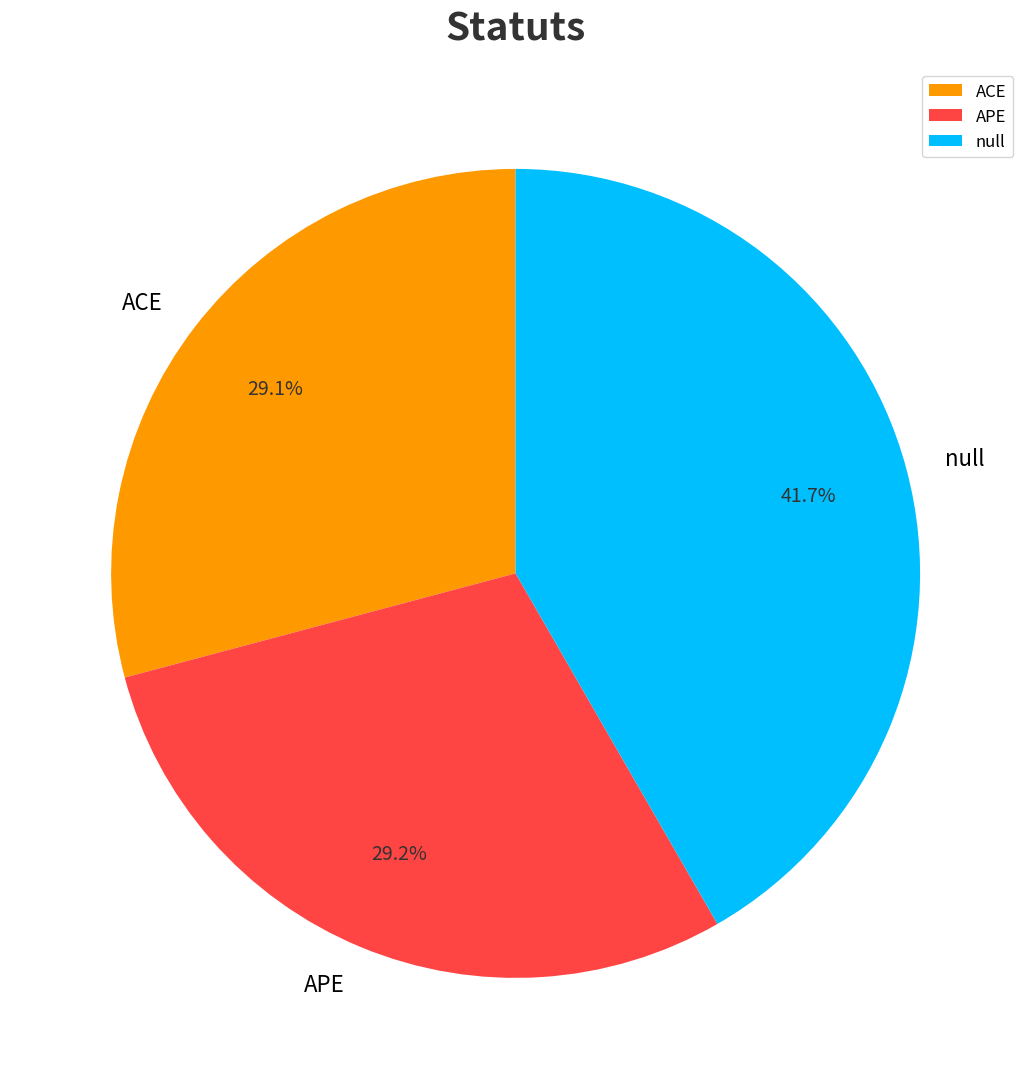

To the nearest percent, what is the combined percentage of null and ACE?

71%